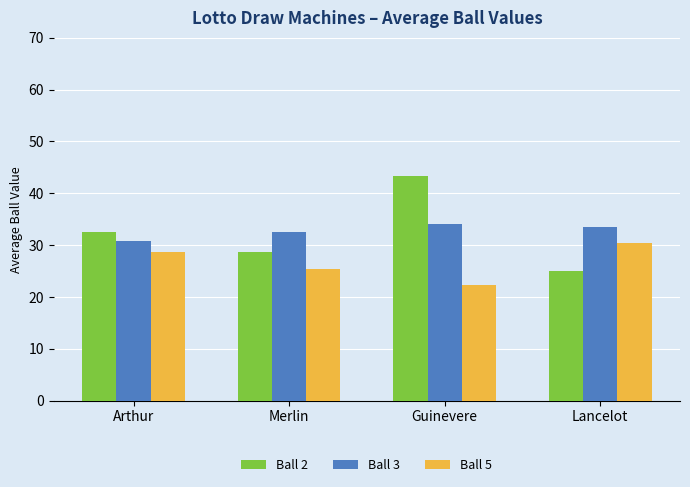

Where does the Ball 5 series first go above 28?

Arthur